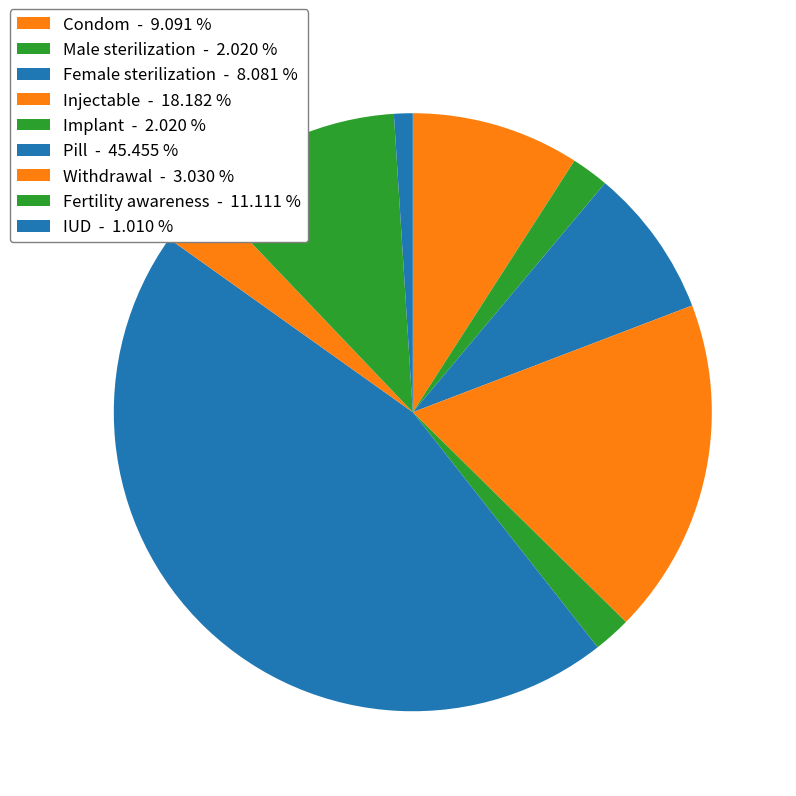

Combined, what portion of the pie is Injectable and Condom?

27.3%